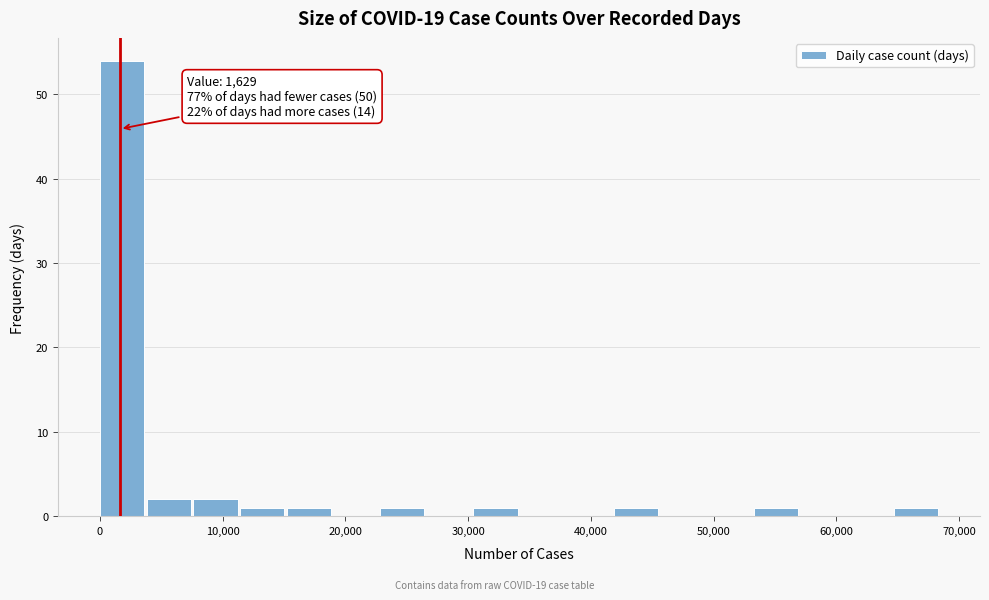

Read against the x-axis, roughly where is the centre of the tallest bar?

2000